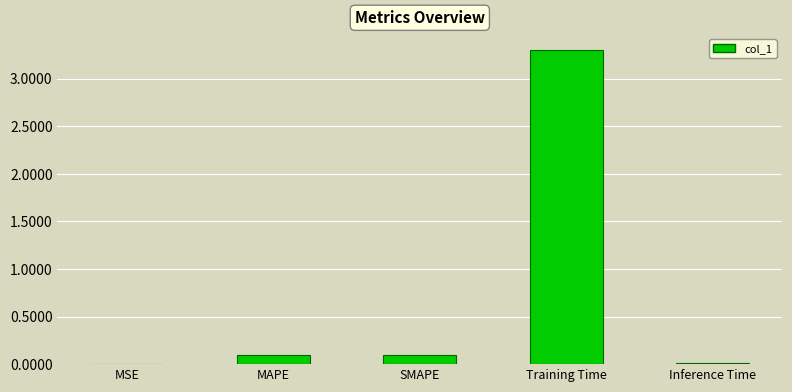

What is the change in value from MAPE to Training Time?

+3.2